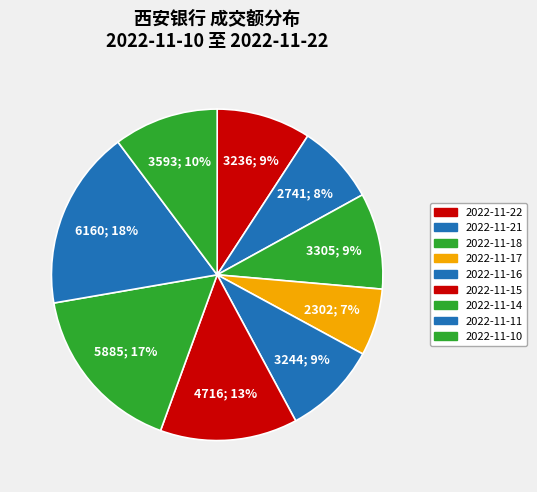

Is it true that 2022-11-21 is 1% of the pie?

False